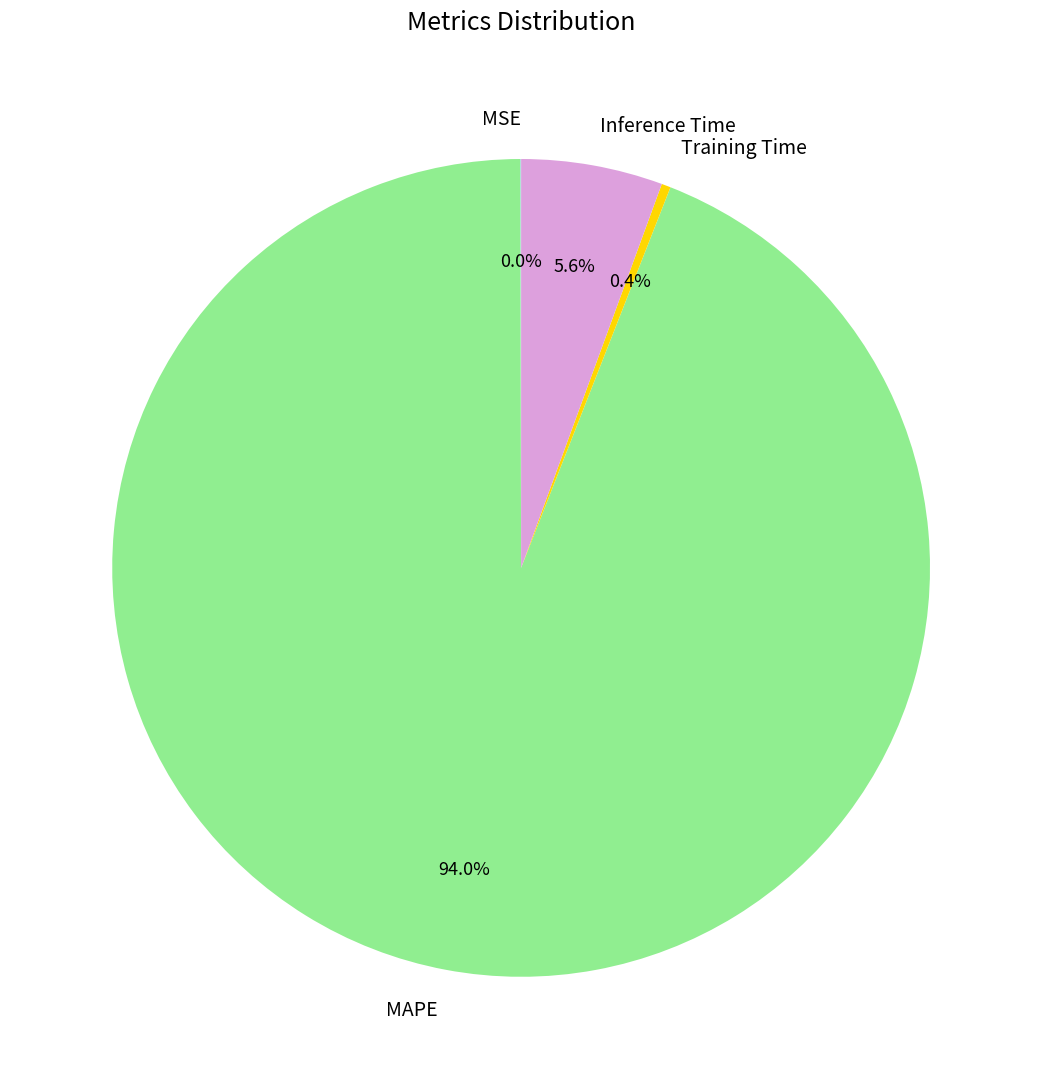

Which slice is the largest?

MAPE